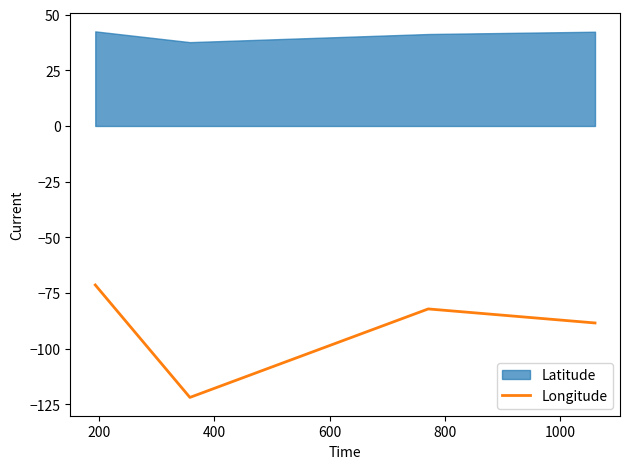

In Longitude, how many points are lower than both neighbors (excluding endpoints)?

1